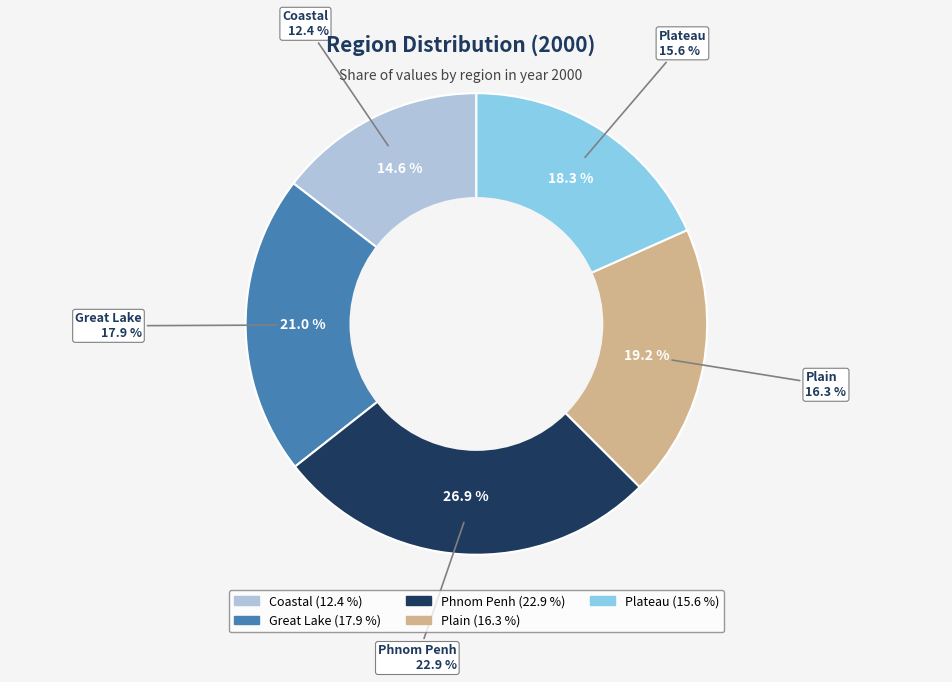

Which category has the biggest portion of the pie?

Phnom Penh